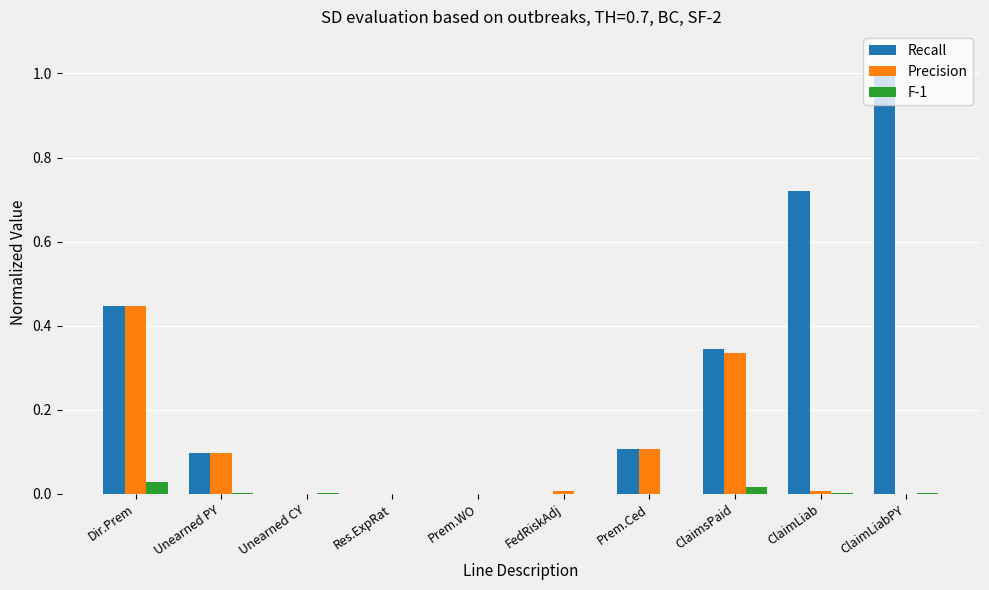

What is the sum of all Recall values?

2.7